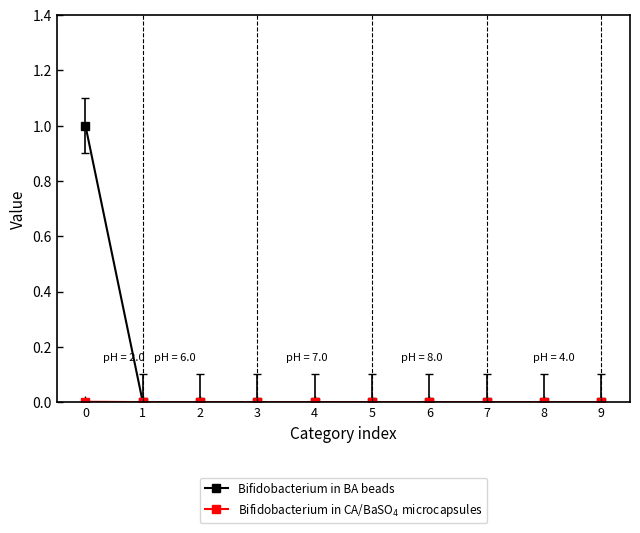

What is the maximum value shown in the chart?

1.0